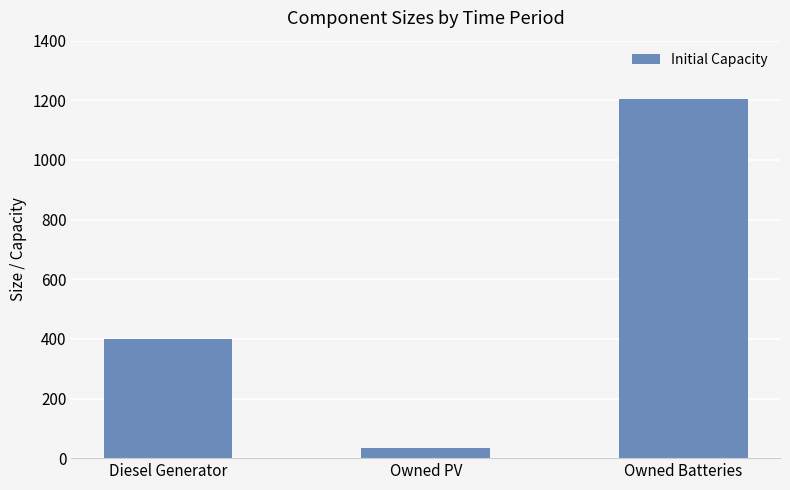

What is the label of the 1st bar from the right?

Owned Batteries